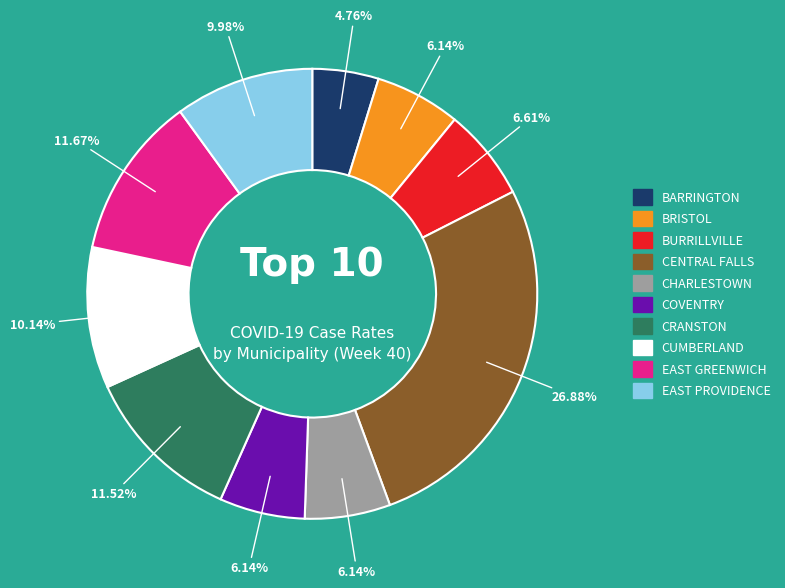

Is there any slice that represents more than half of the pie?

No